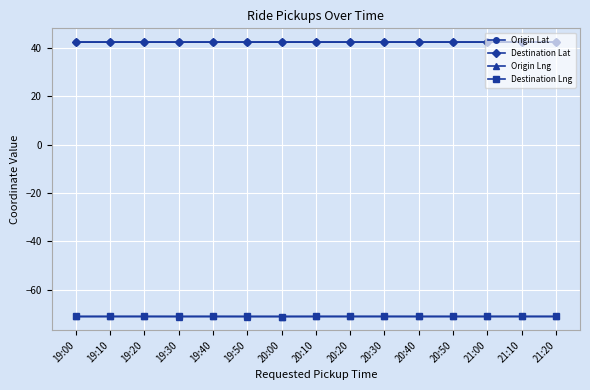

In Origin Lng, how many points are lower than both neighbors (excluding endpoints)?

3